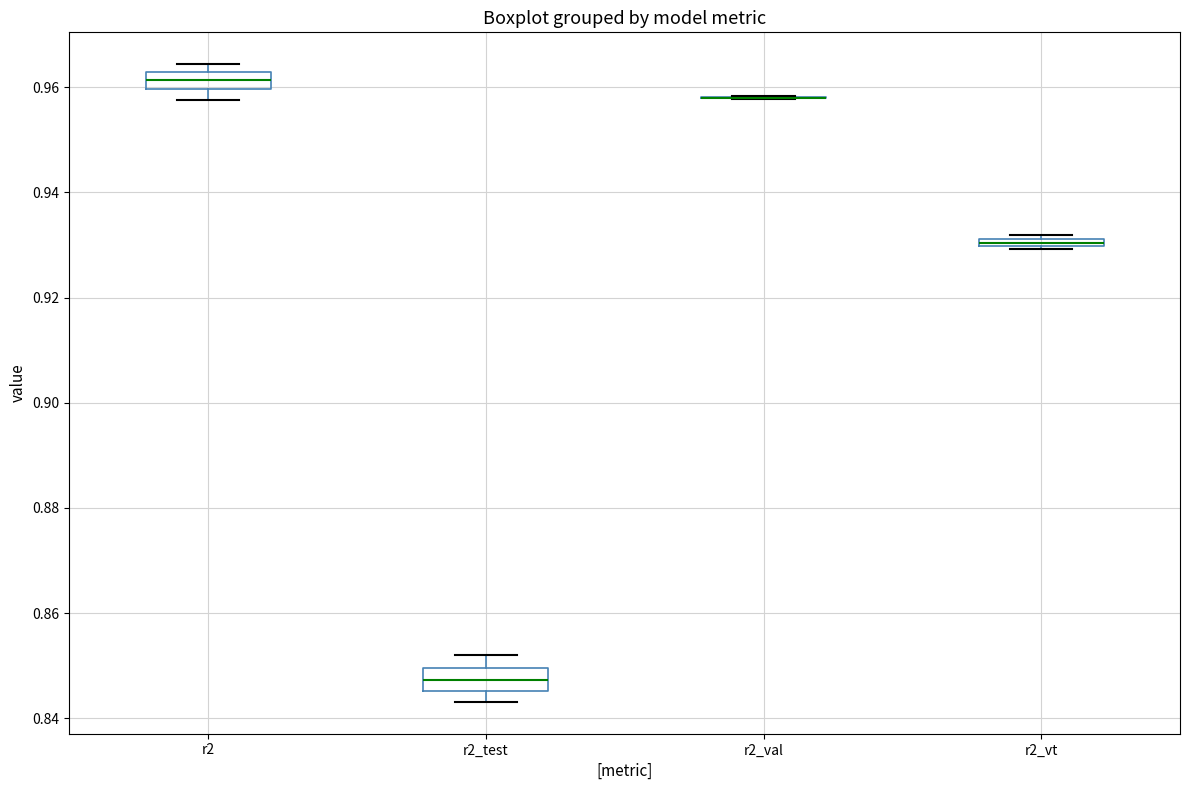

Where is the upper edge of the box for r2_vt on the y-axis? The values are not printed on the chart, so give them approximately, as read against the axis.

0.932